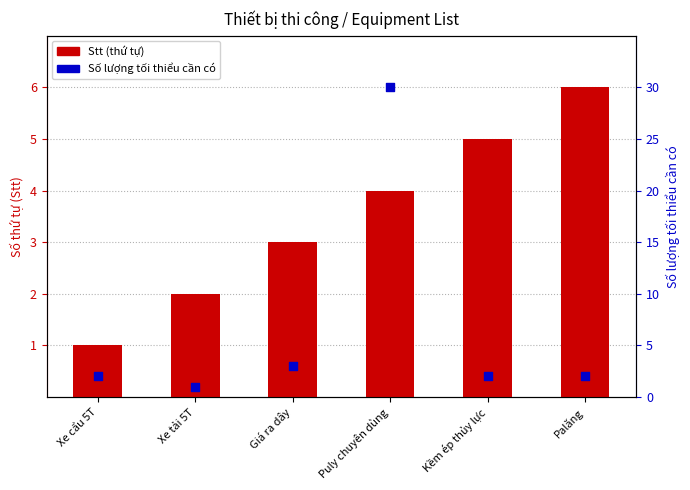

At how many categories does at least one series exceed 13?

1